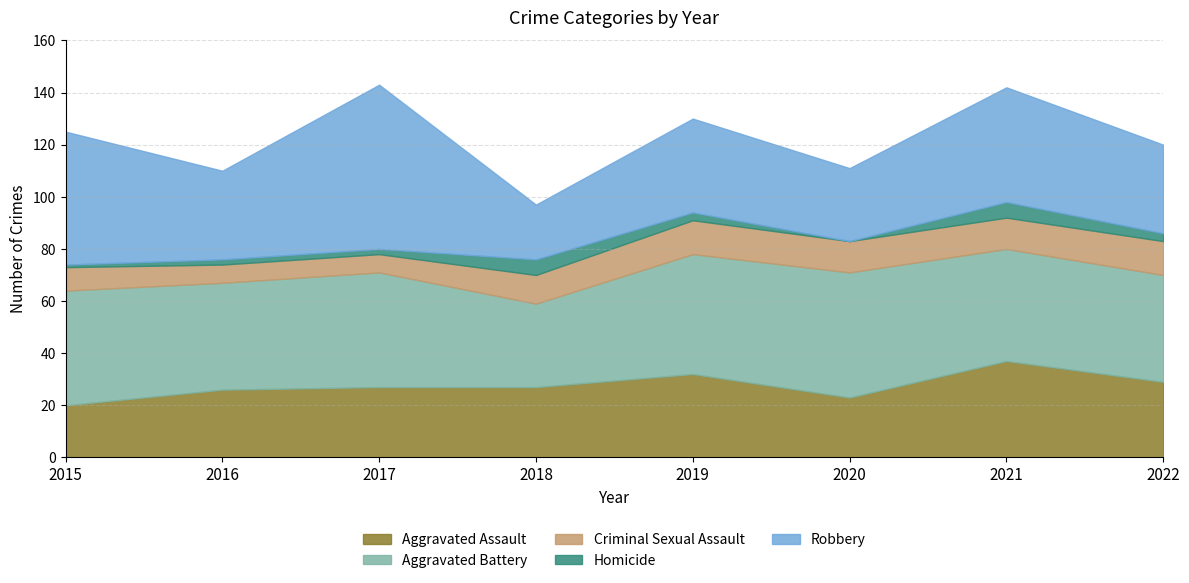

At which label does Homicide first exceed 3?

2018